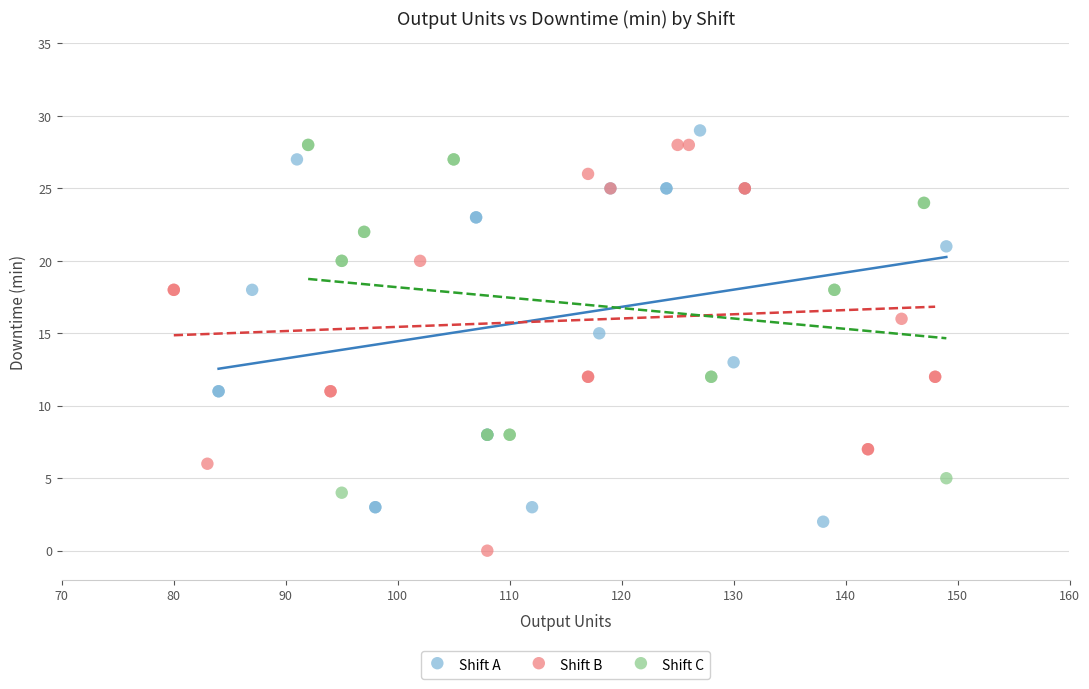

Which series contains the lowest Y value?

Shift B